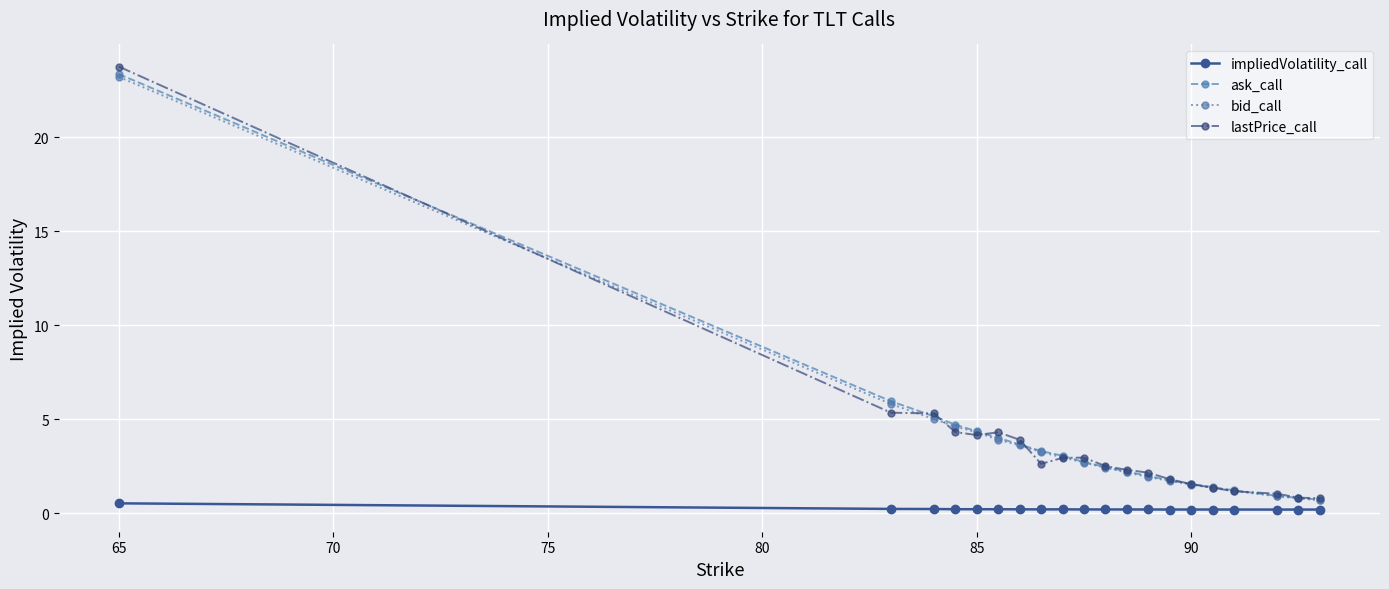

What is the highest value of the ask_call series?

23.4